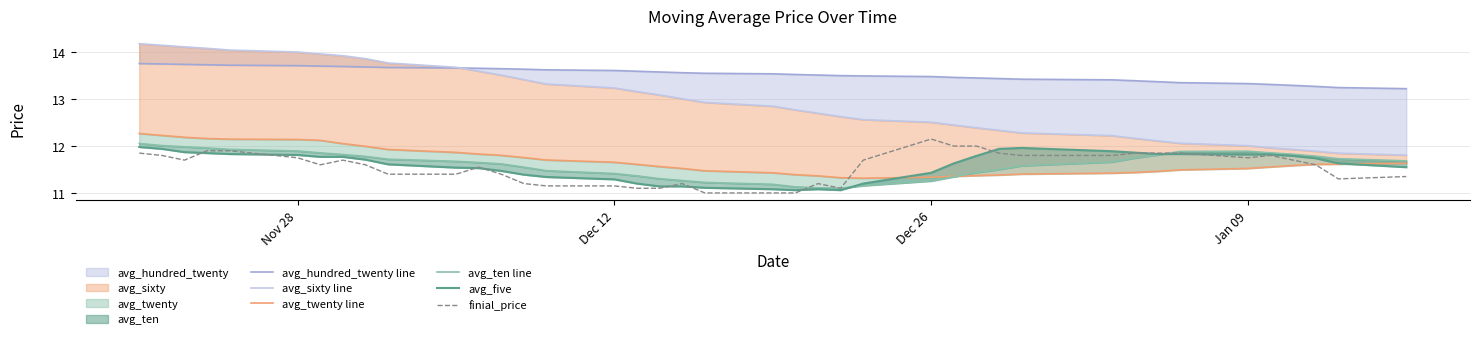

What is the lowest value of the finial_price series?

11.0